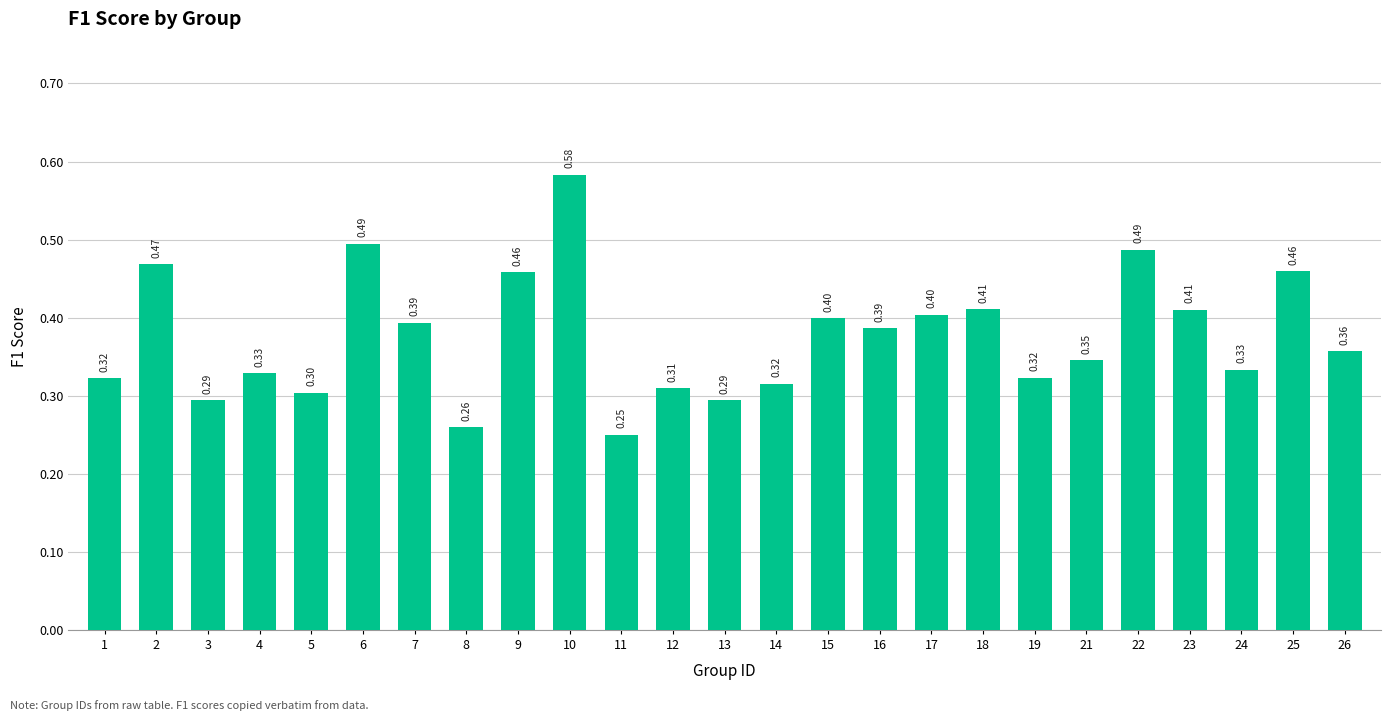

The value at 22 is 0.7. True or false?

False